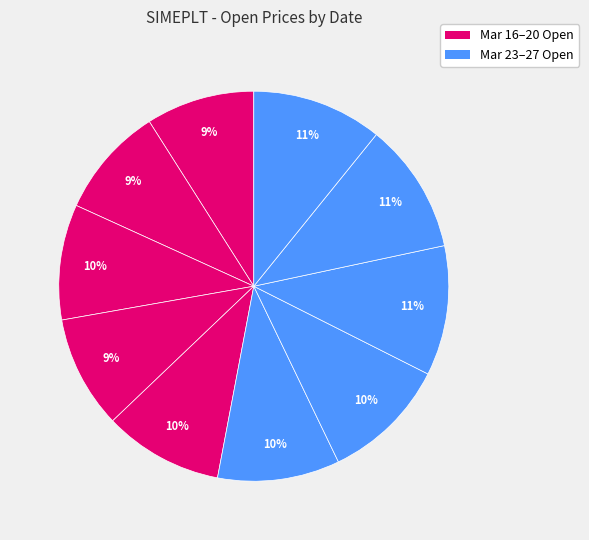

Rank the categories by value from highest to lowest.

2020-03-26, 2020-03-27, 2020-03-25, 2020-03-24, 2020-03-23, 2020-03-20, 2020-03-18, 2020-03-19, 2020-03-17, 2020-03-16